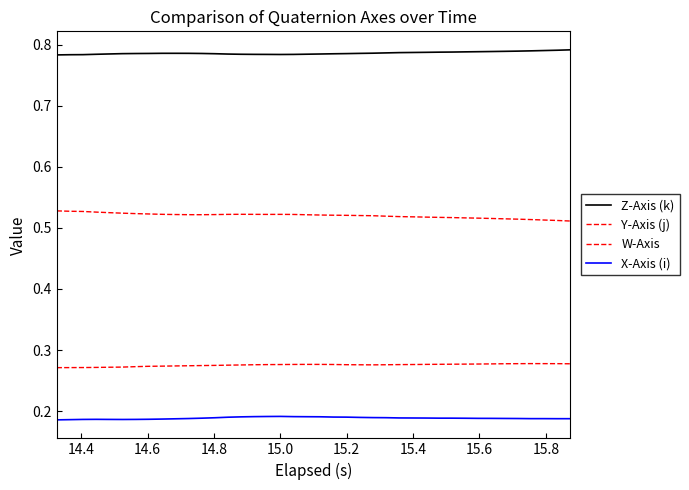

What is the lowest value of the W-Axis series?

0.3